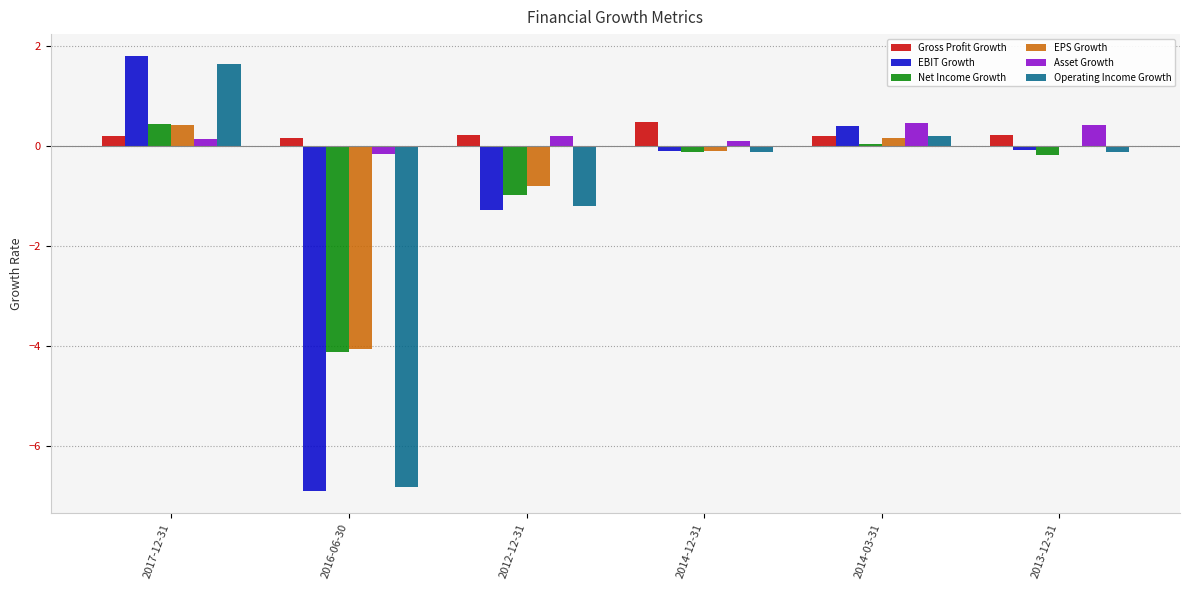

What is the greatest value displayed?

1.8